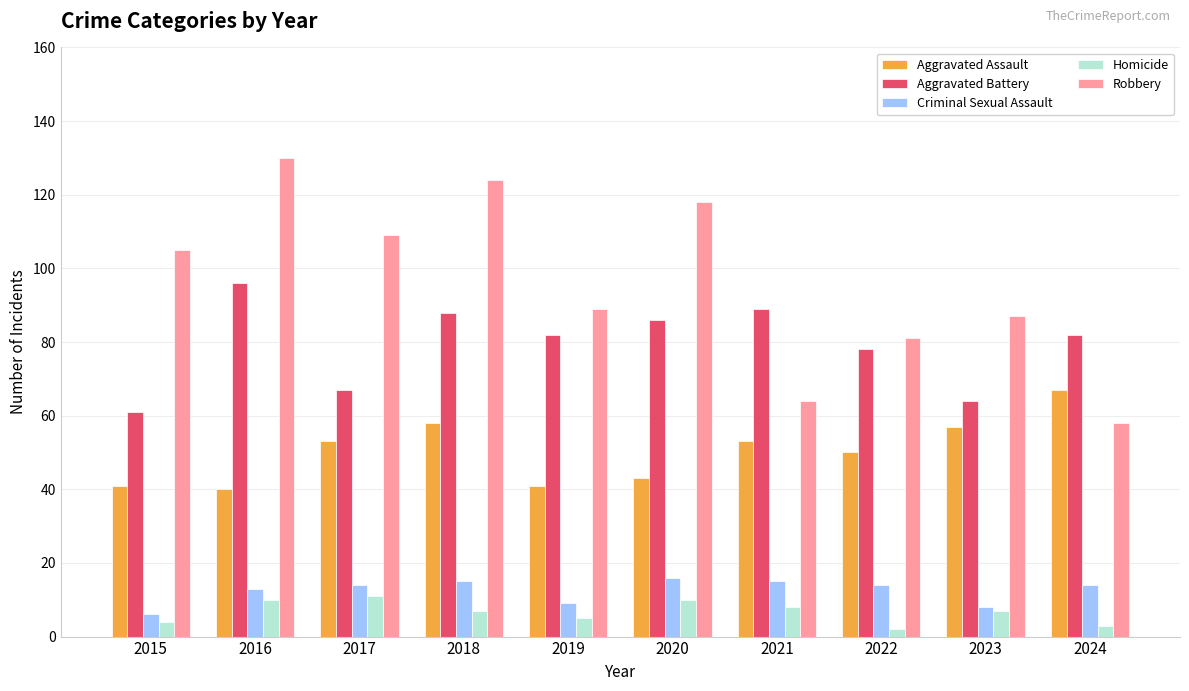

What is the approximate value of Aggravated Assault at 2020?

43